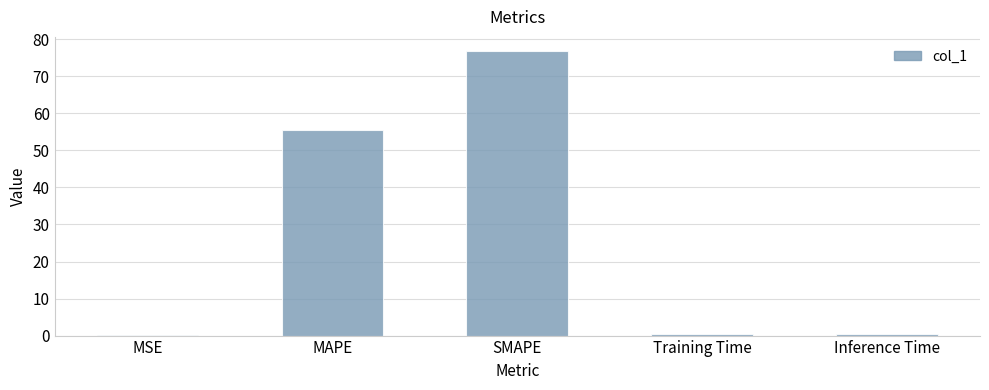

What is the sum of all values?

133.2